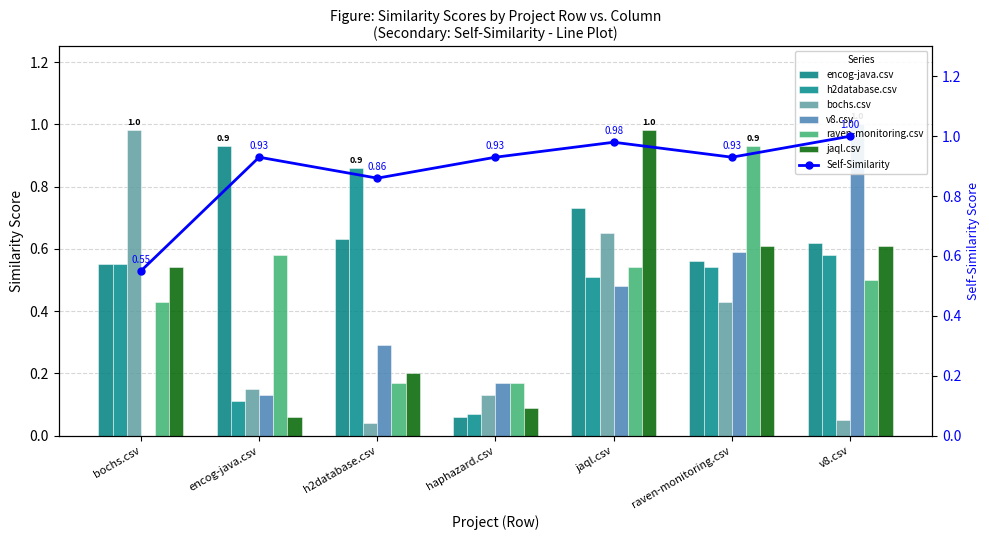

Which category has the lowest value across all series?

bochs.csv